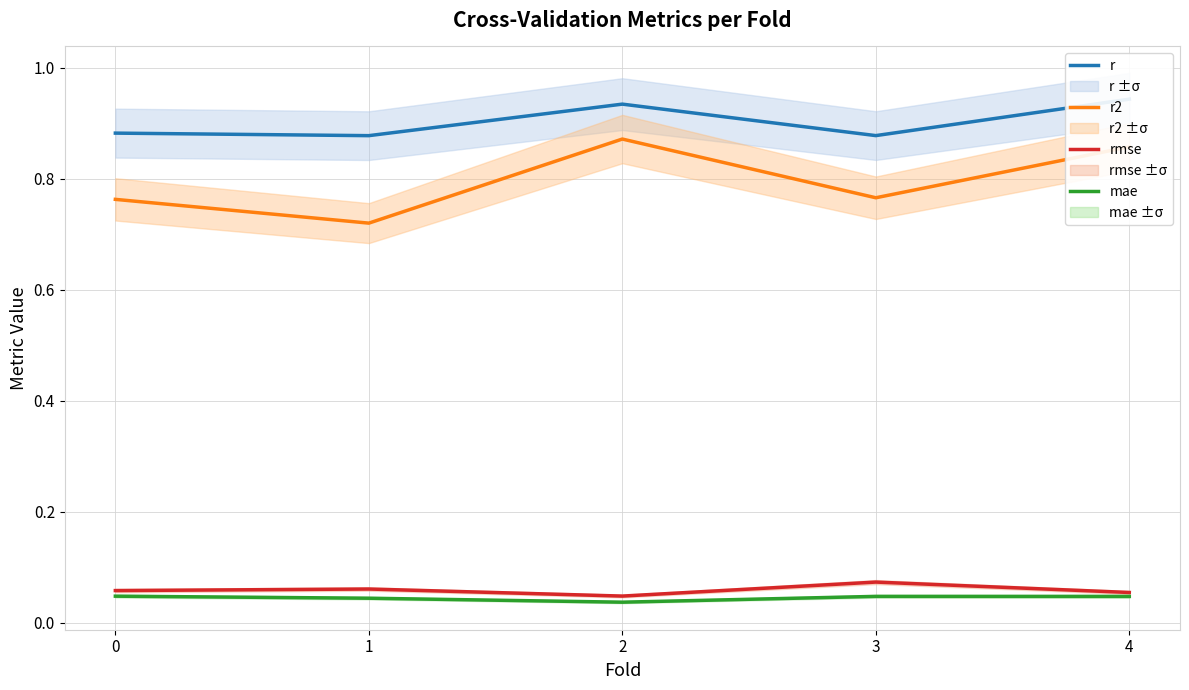

Which category has the lowest value in the mae series?

2